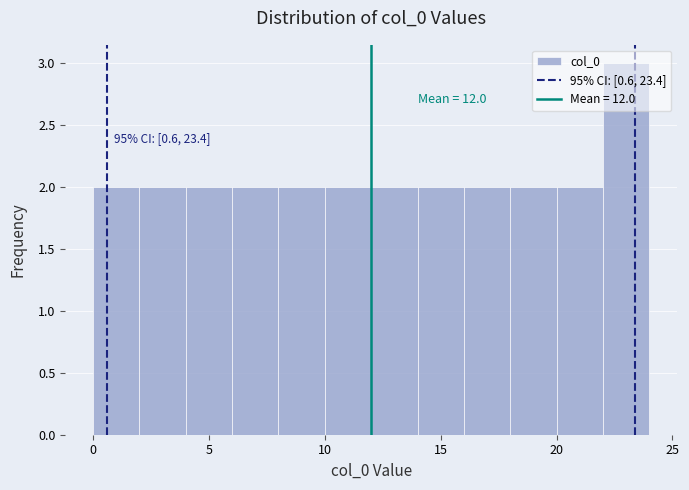

Which range on the x-axis has the tallest bar?

22 to 24